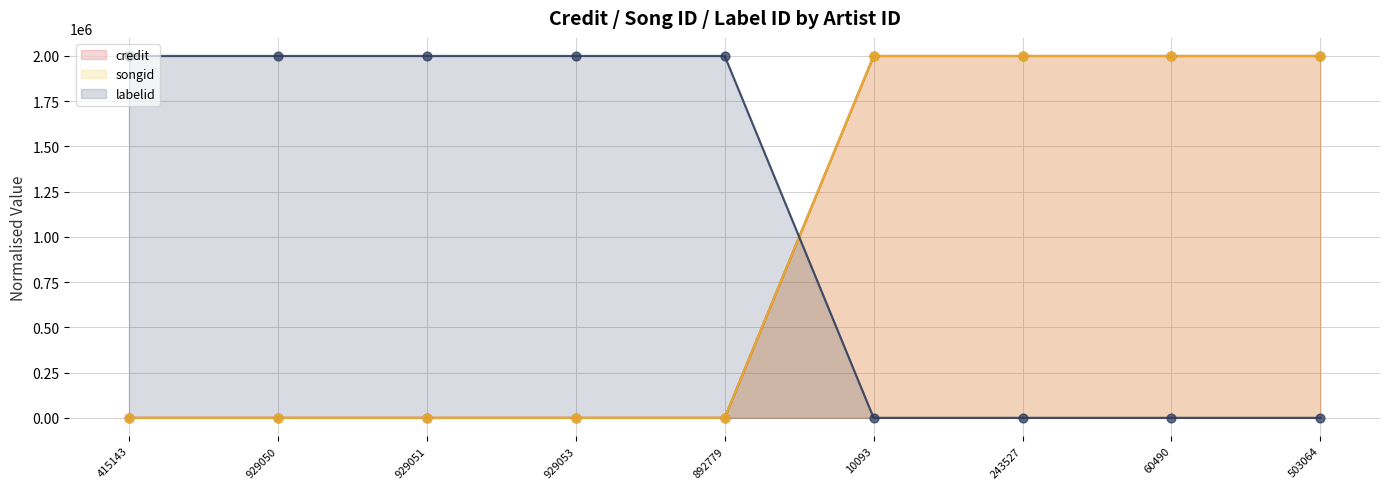

At which category is the sum across all series the highest?

10093